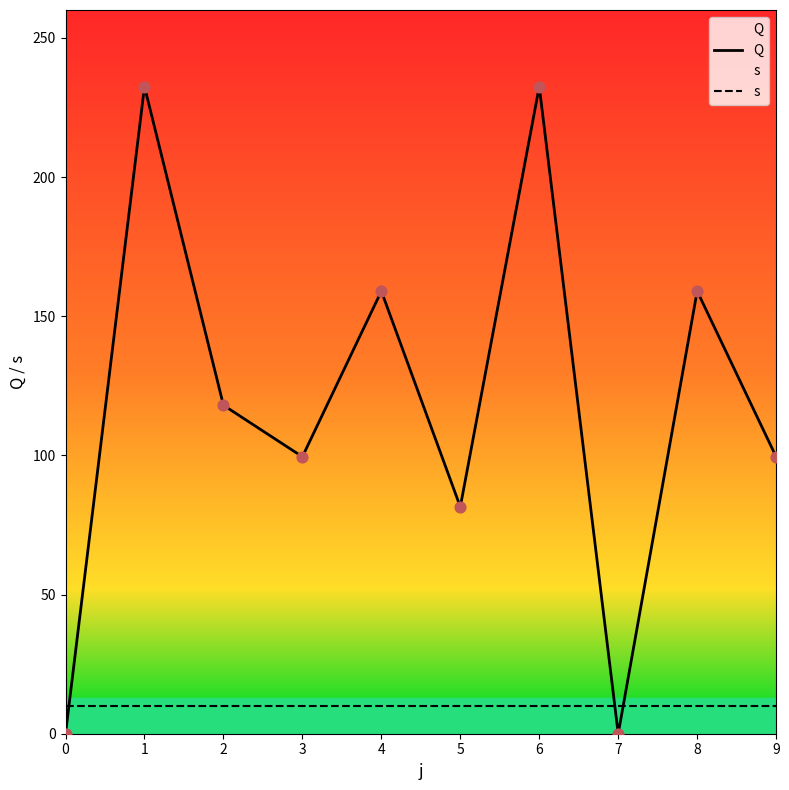

Which series has the largest total across all categories?

Q